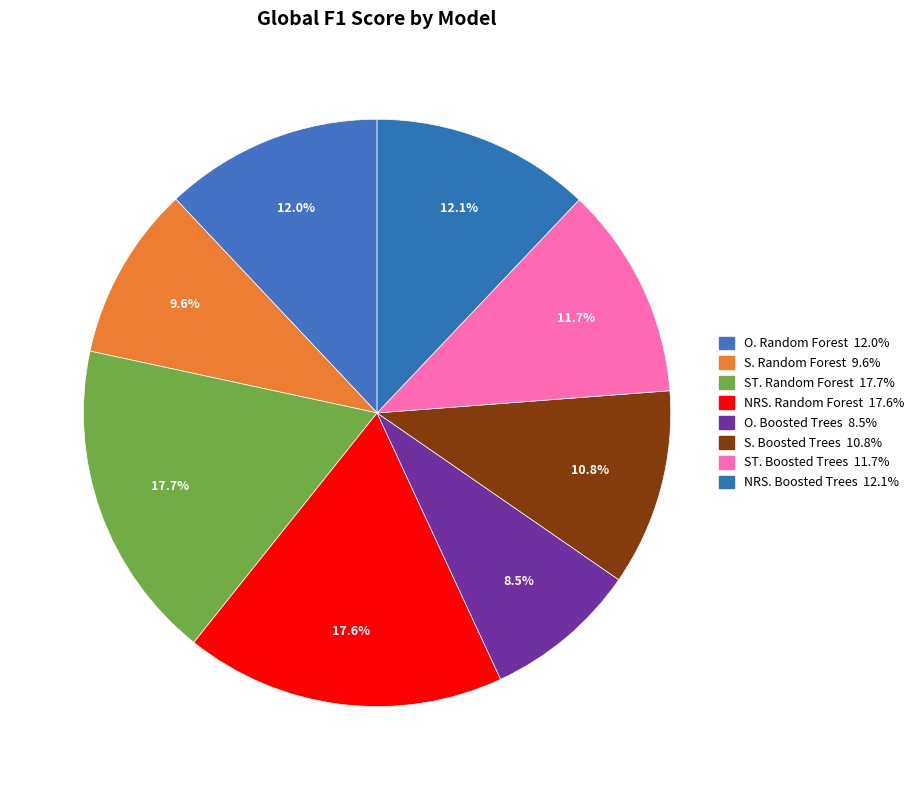

Count the number of slices in the pie.

8